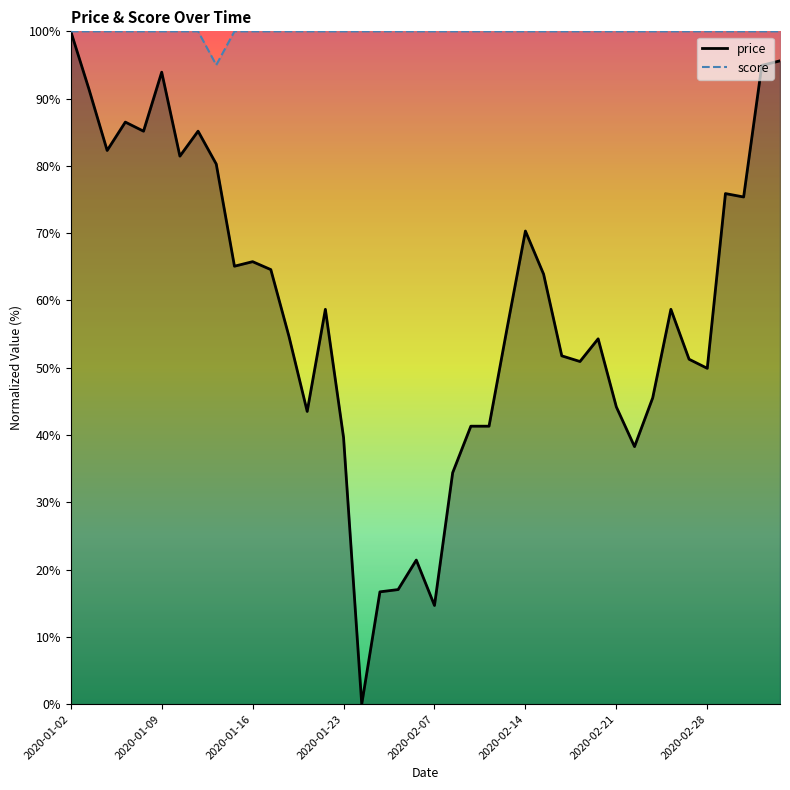

How many values in the price series exceed 58?

20